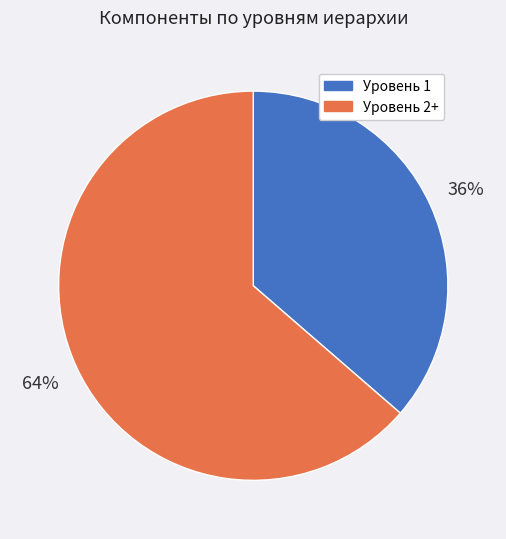

To the nearest percent, what is the average slice percentage?

50%